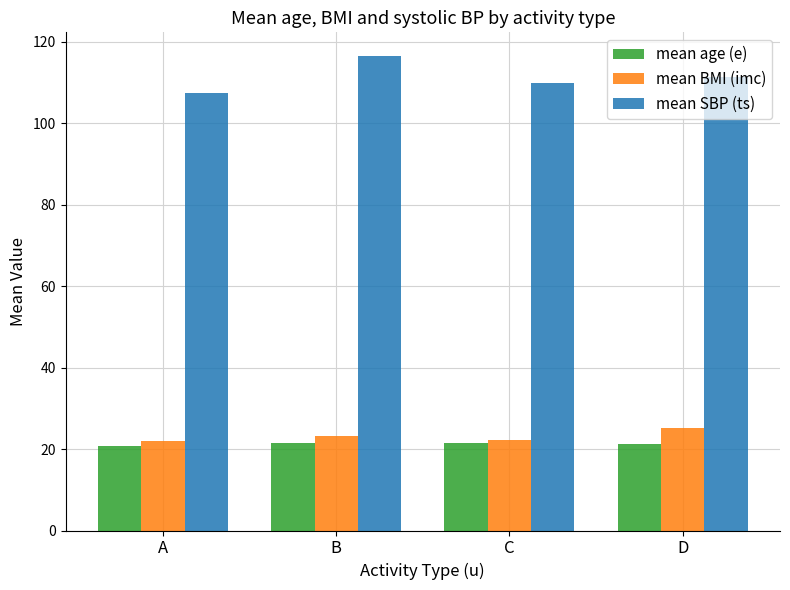

How many groups of bars are there?

4